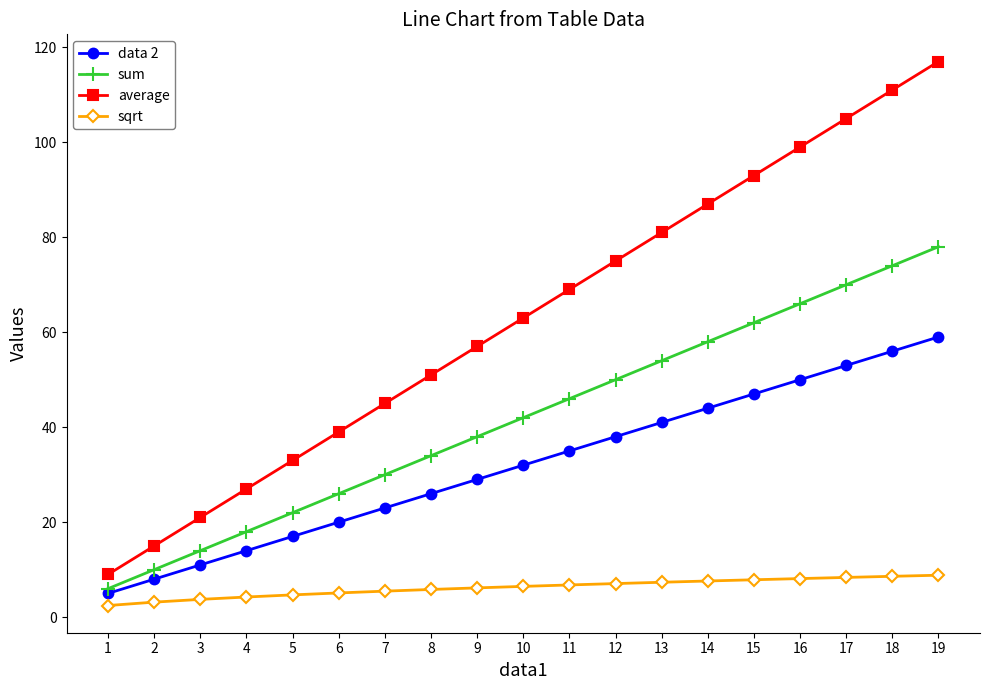

Read the sum value at 1.

6.0